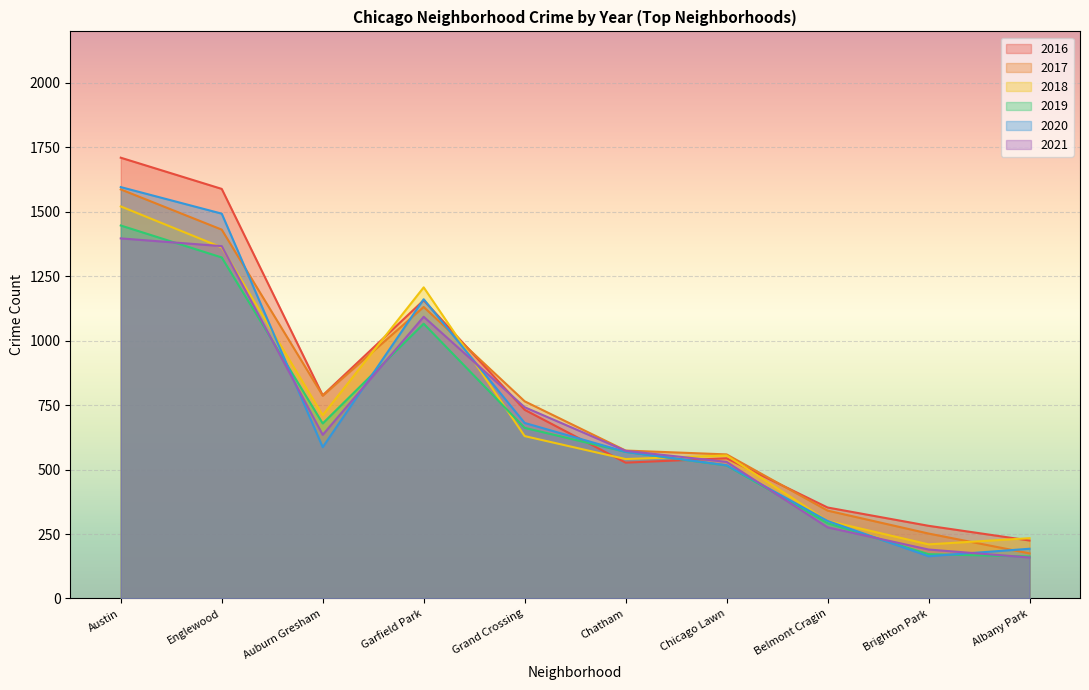

What is the difference between the second highest and second lowest values in the 2018 series?

1128